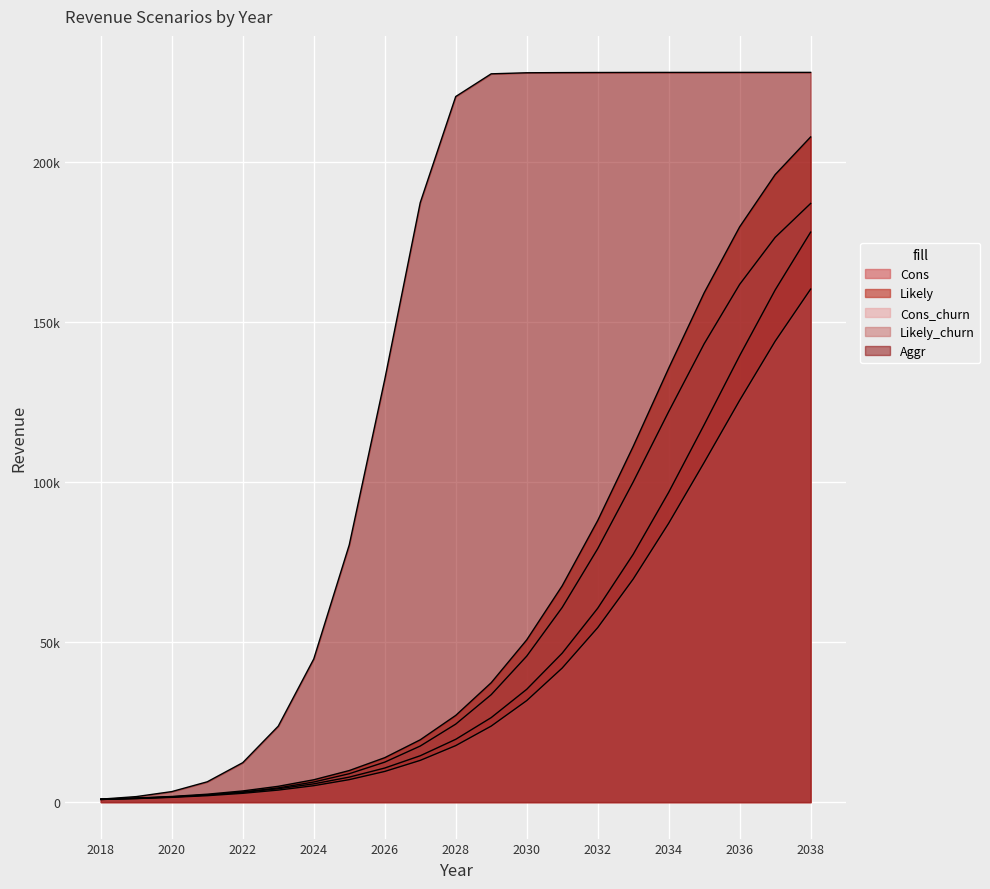

At how many categories does at least one series exceed 24572?

15